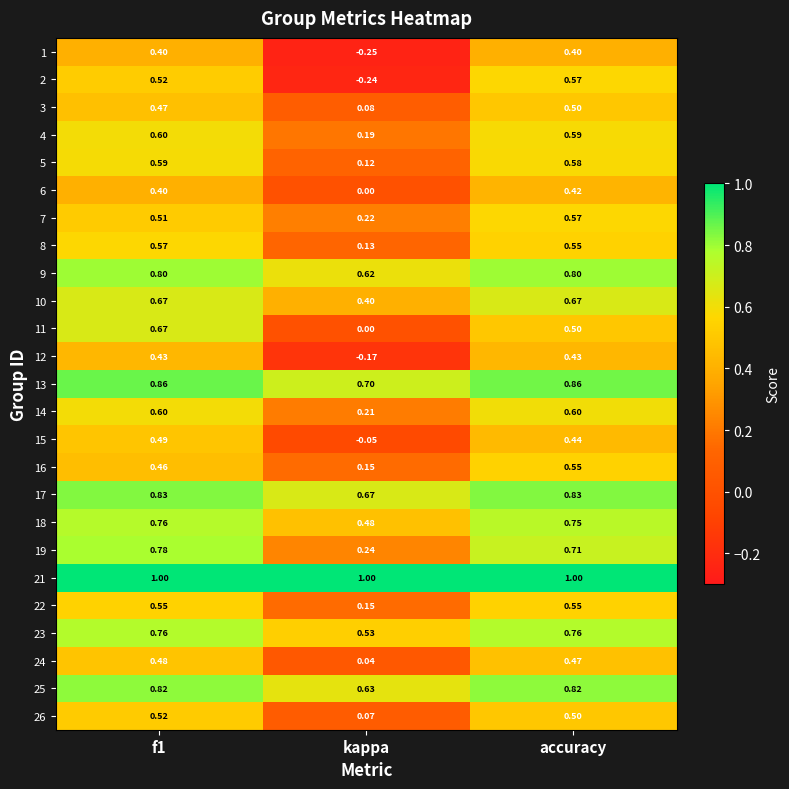

At which category does the chart reach its minimum across all series?

kappa